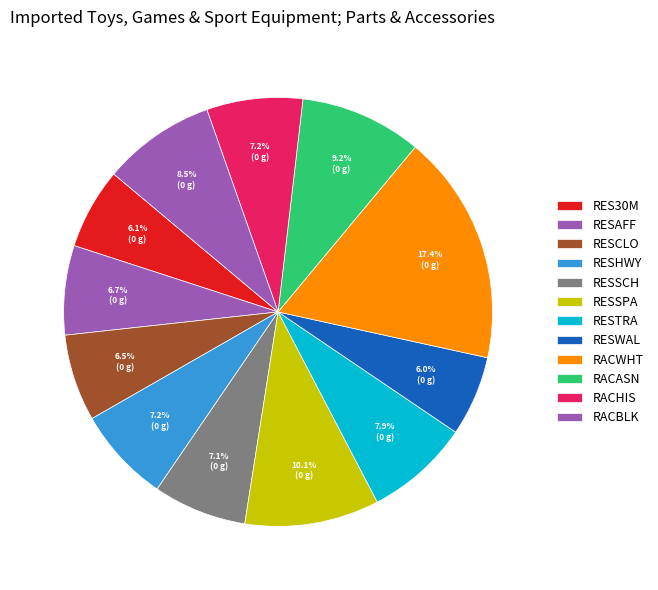

How many segments does this pie chart have?

12